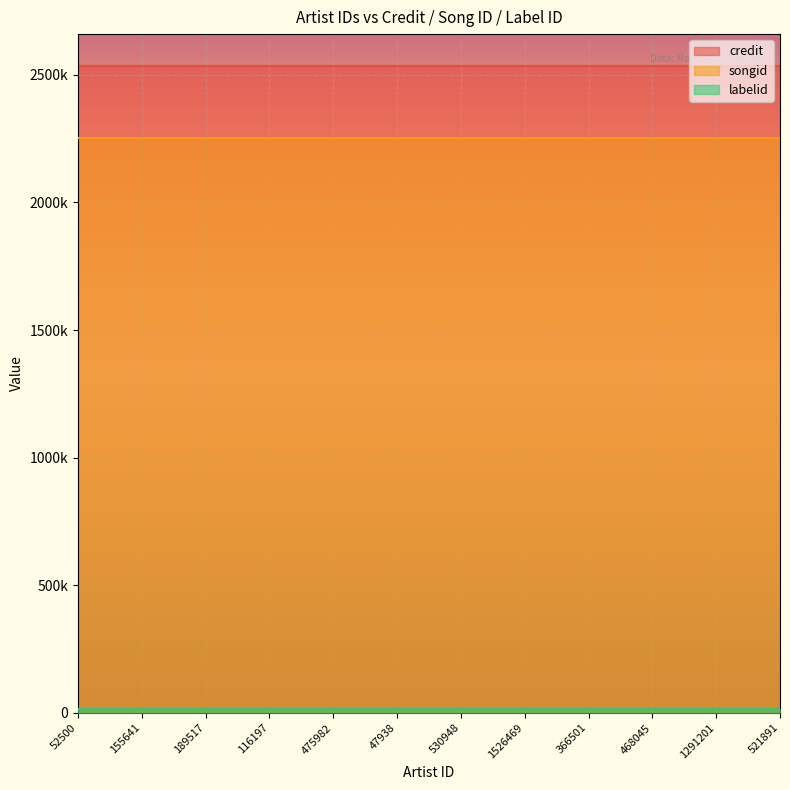

Which series has the largest total across all categories?

credit